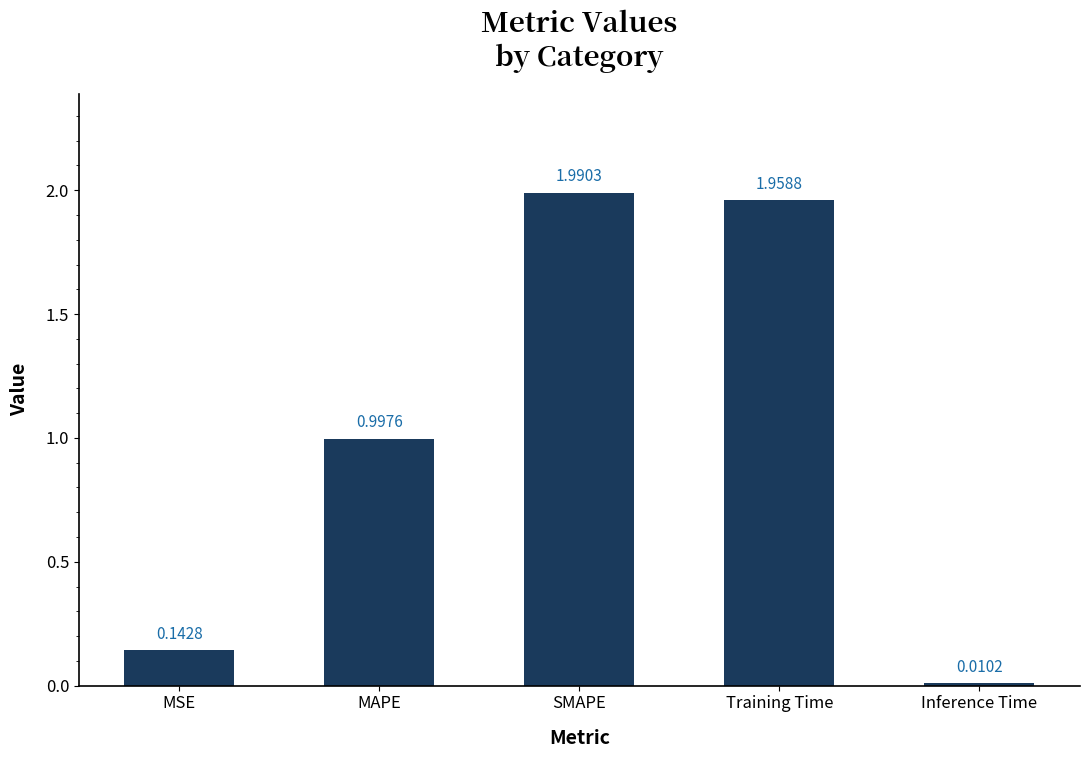

Which label corresponds to the largest value in the chart?

SMAPE